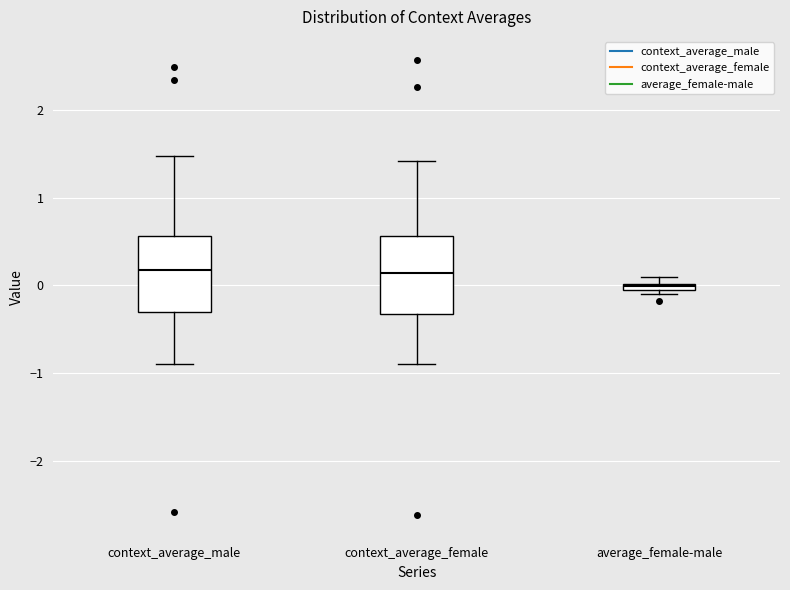

Which box has the lowest median line?

average_female-male